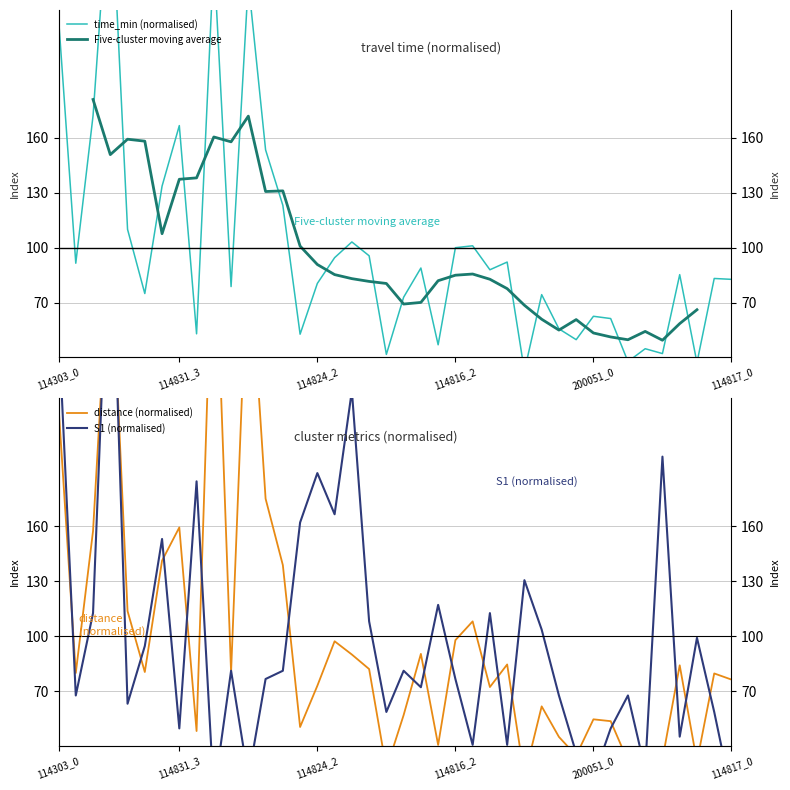

How many values in the time_min series exceed 85?

20